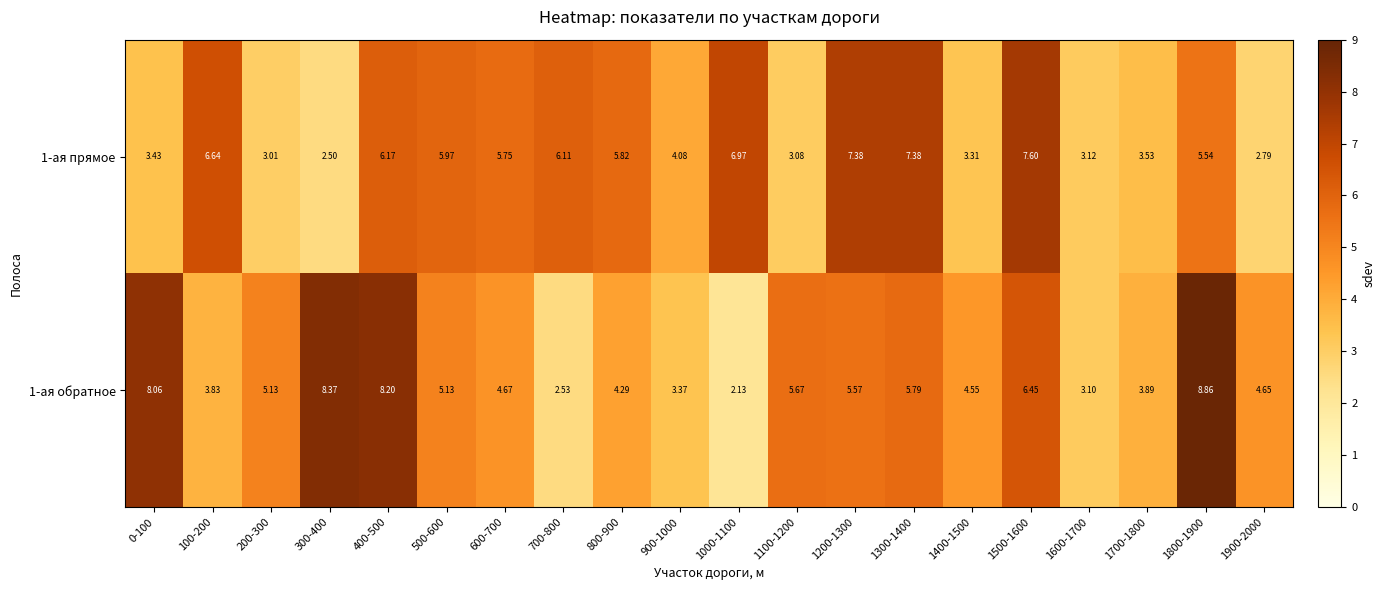

Which has a higher value, 1800-1900 or 400-500?

400-500